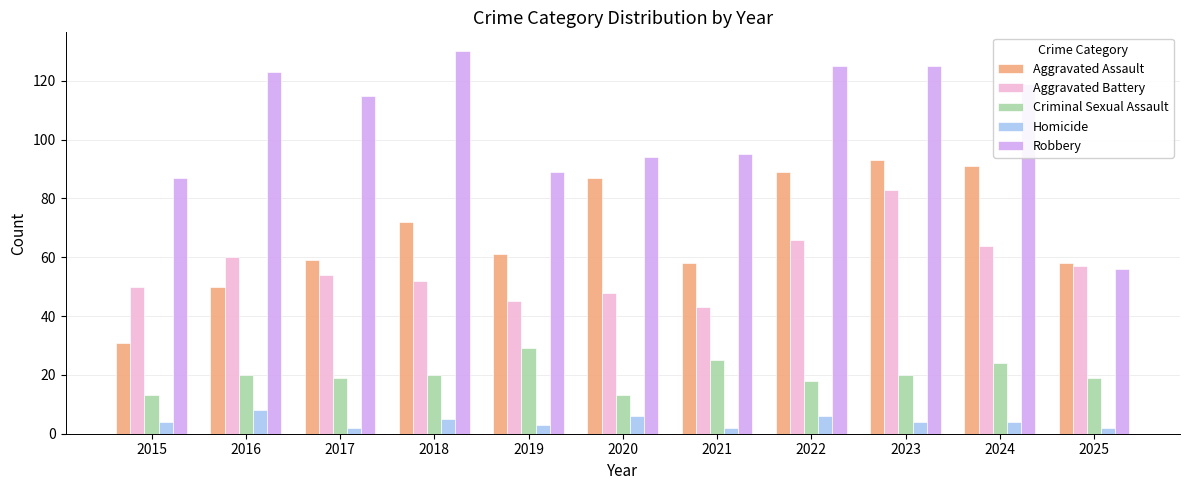

Rank the series by their maximum value, from lowest to highest.

Homicide, Criminal Sexual Assault, Aggravated Battery, Aggravated Assault, Robbery